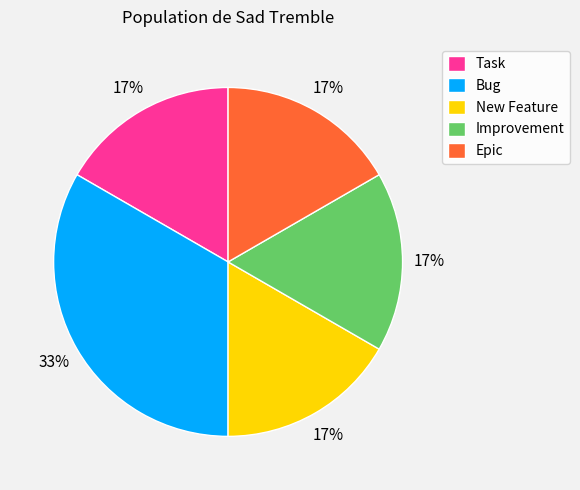

How many segments does this pie chart have?

5